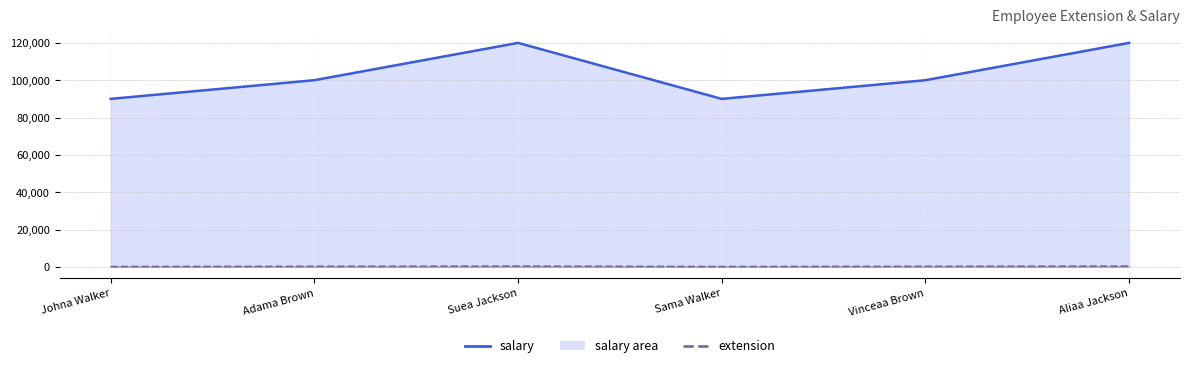

True or false: extension line and salary line intersect in this chart.

False